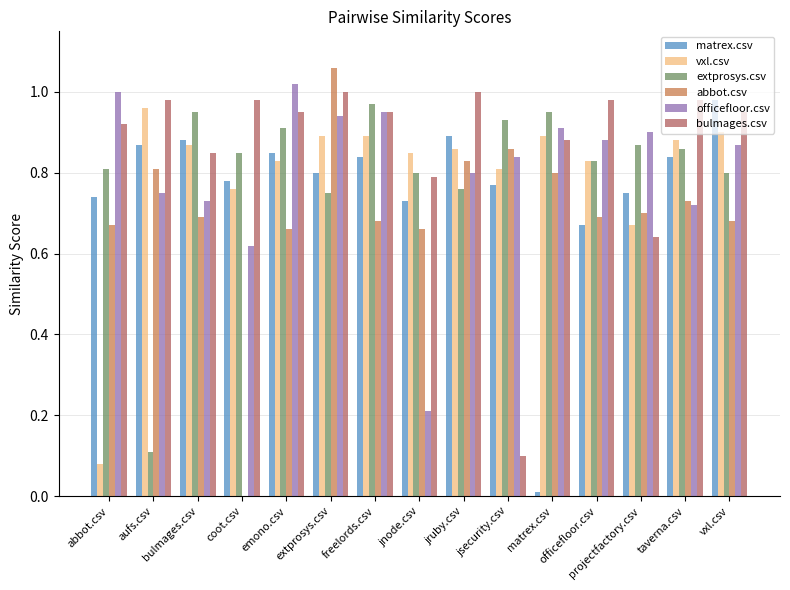

Rank the series by their maximum value, from lowest to highest.

vxl.csv, extprosys.csv, matrex.csv, bulmages.csv, officefloor.csv, abbot.csv